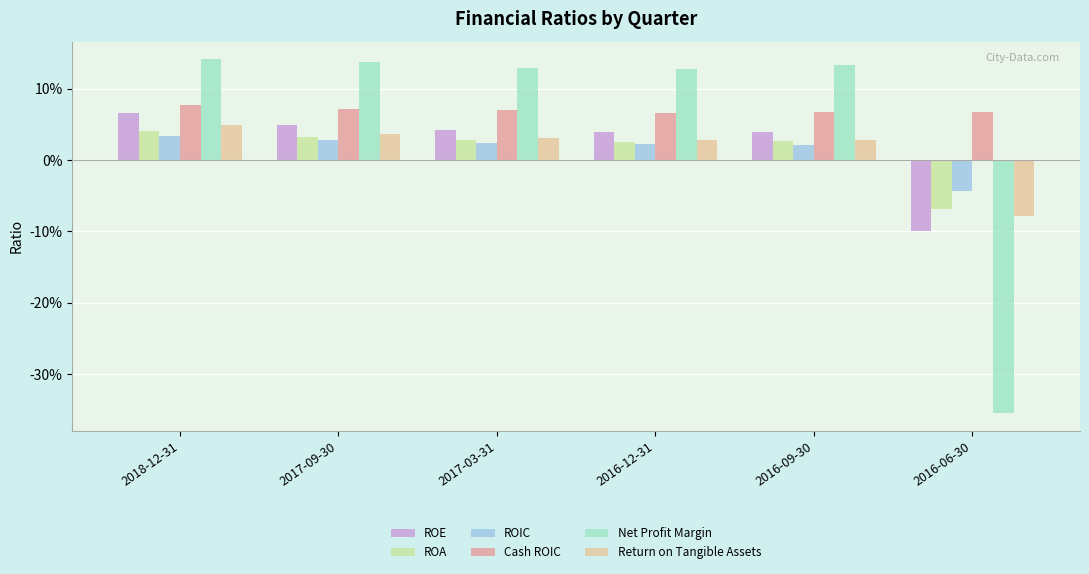

Are the bars grouped side by side (vs. stacked)?

Yes